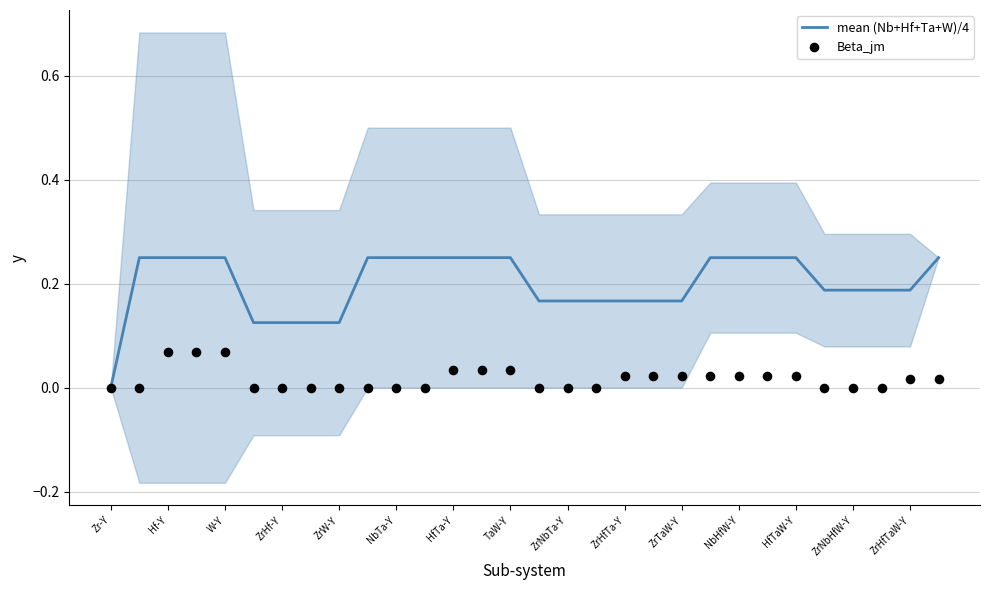

Which series has the largest total across all categories?

mean (Nb+Hf+Ta+W)/4